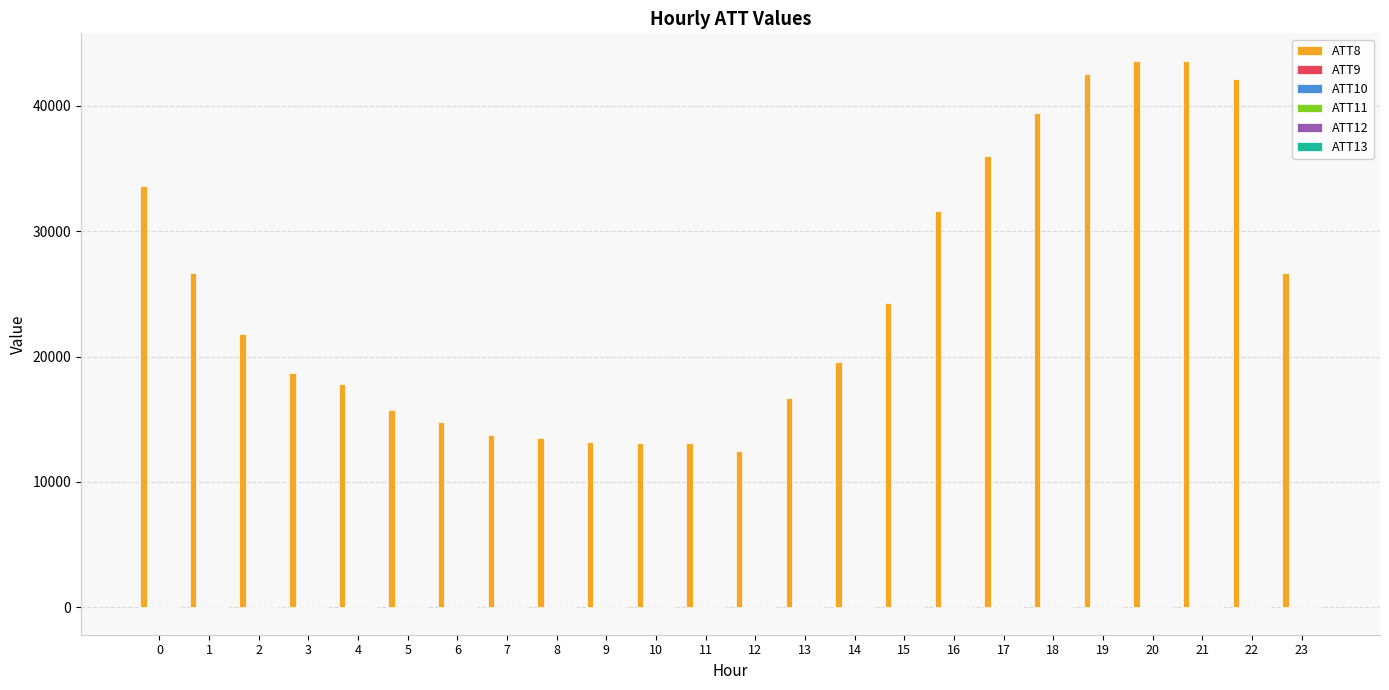

What is the greatest value displayed?

43600.0